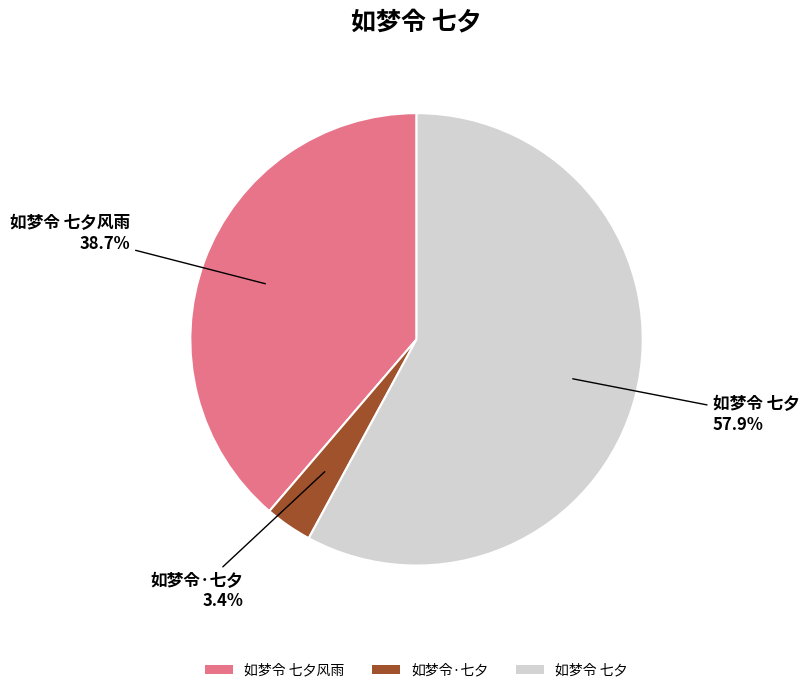

Which slice is the largest?

如梦令 七夕